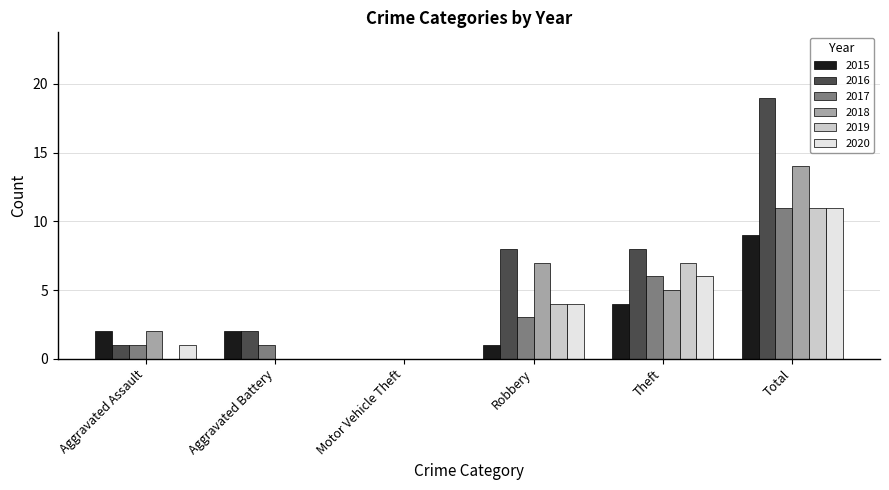

The 2018 series shows 7 at Aggravated Battery. True or false?

False